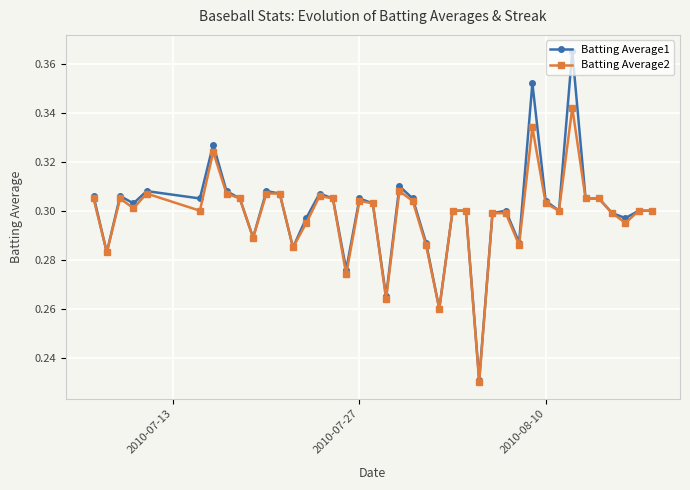

List the series in order of their peak value, lowest first.

Batting Average2, Batting Average1